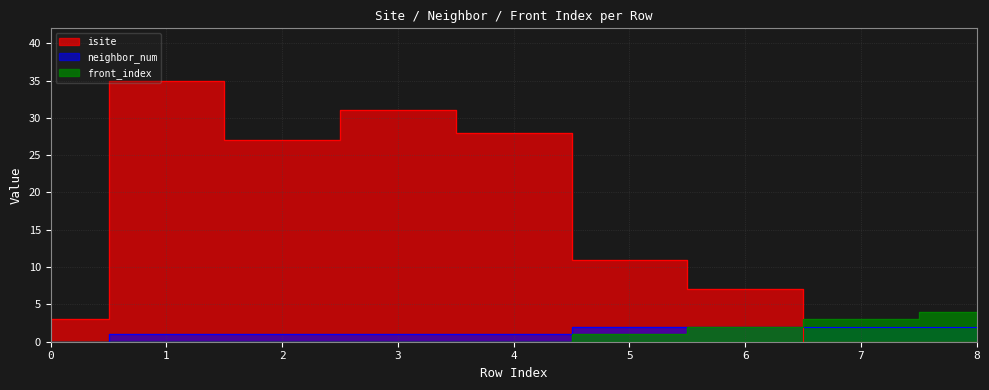

Rank the categories by neighbor_num value from highest to lowest.

5, 6, 7, 8, 1, 2, 3, 4, 0